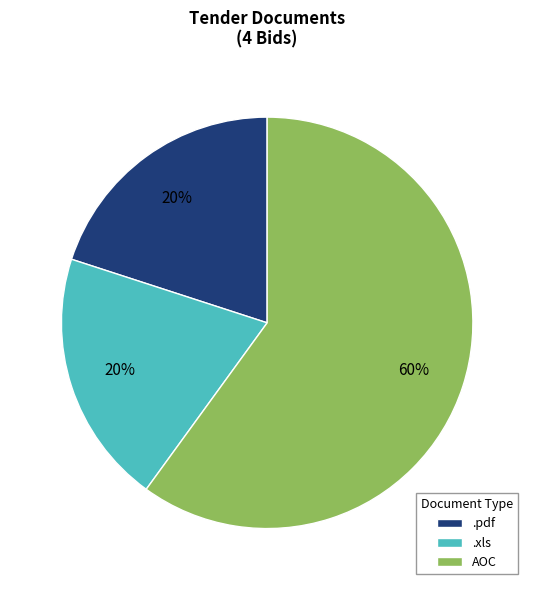

Is there any slice that represents more than half of the pie?

Yes